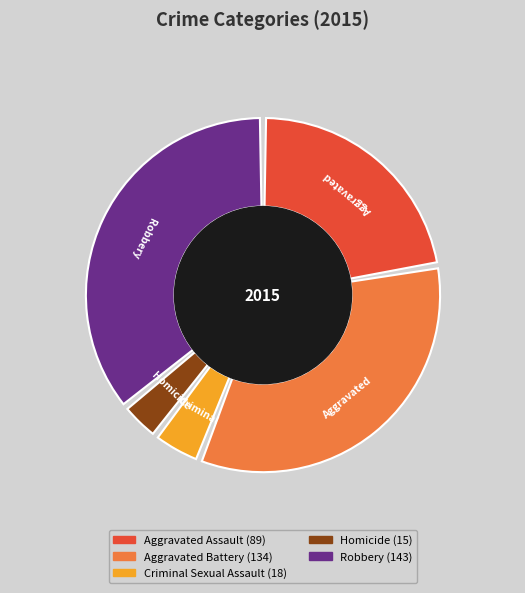

Between Criminal Sexual Assault and Robbery, which is larger?

Robbery